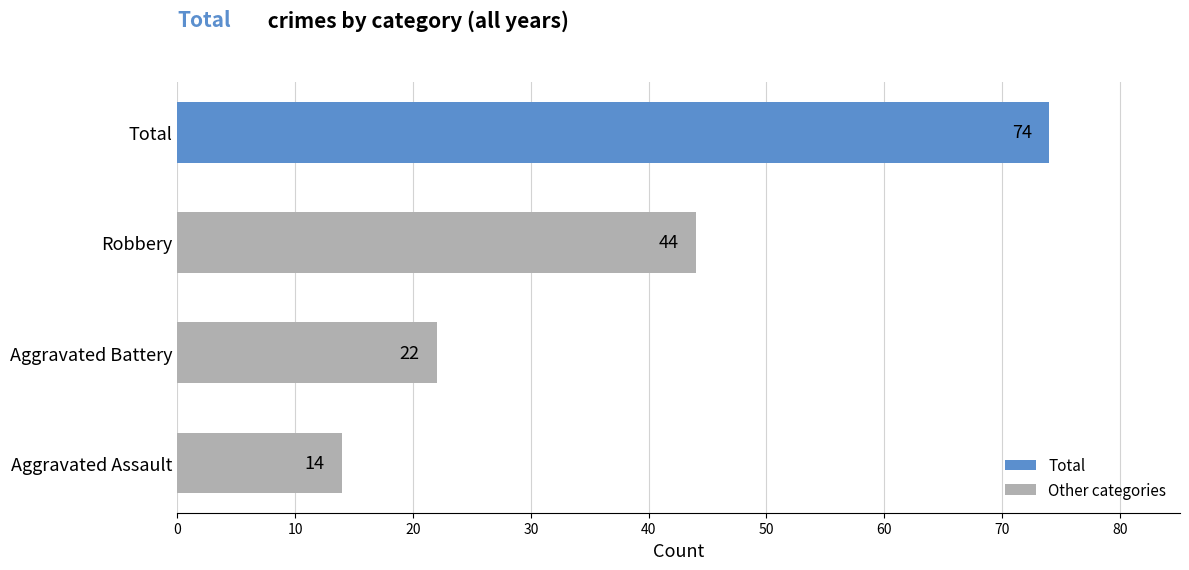

The chart shows a value of 14 at Aggravated Assault. True or false?

True